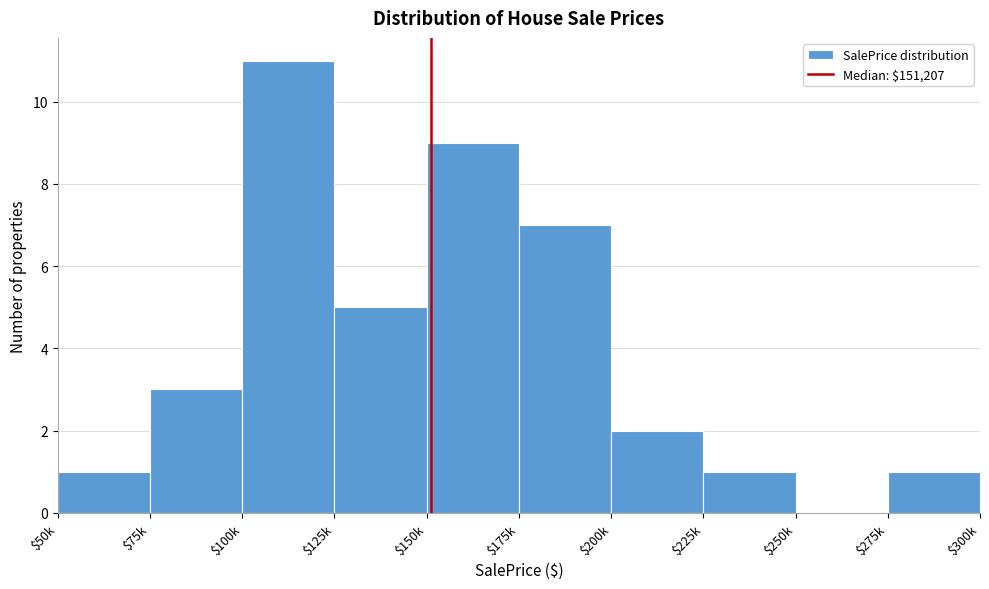

Which label corresponds to the largest value in the chart?

$100k